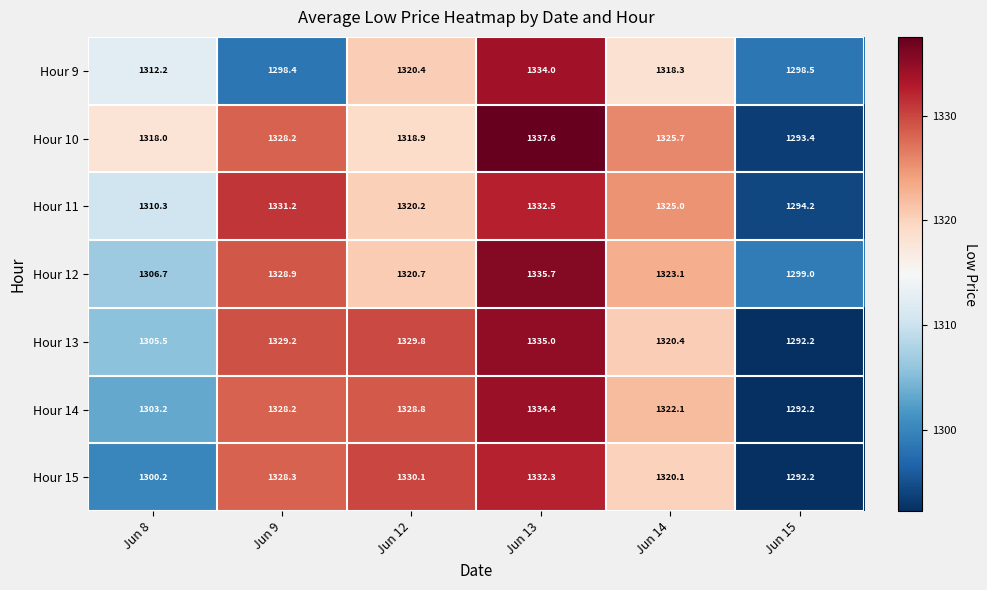

The value of Hour 12 at Jun 13 is 1335.7. True or false?

True